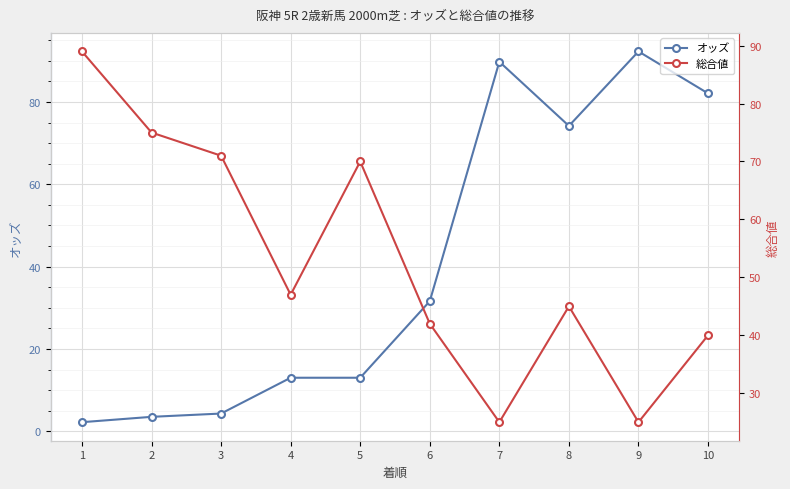

At which category is the sum across all series the highest?

10